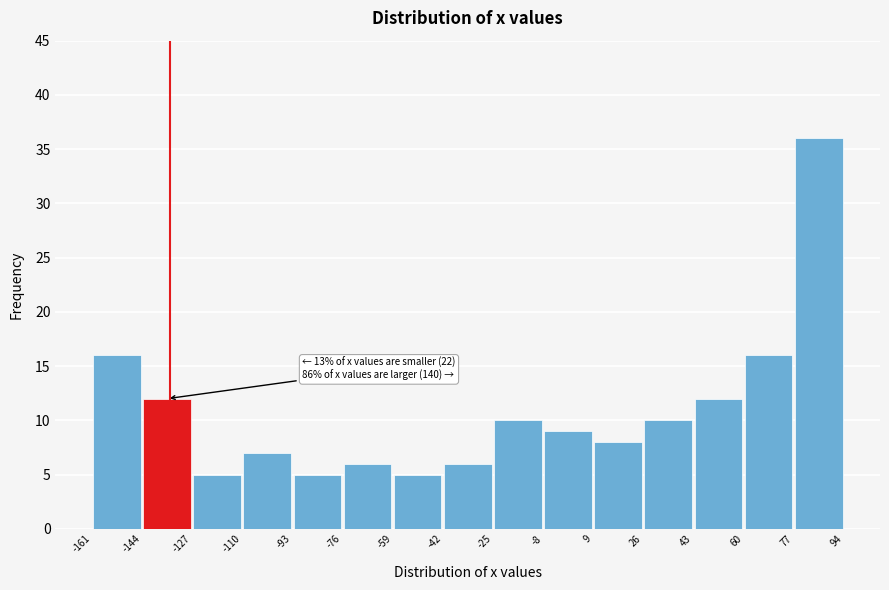

Which range on the x-axis has the tallest bar?

77 to 94